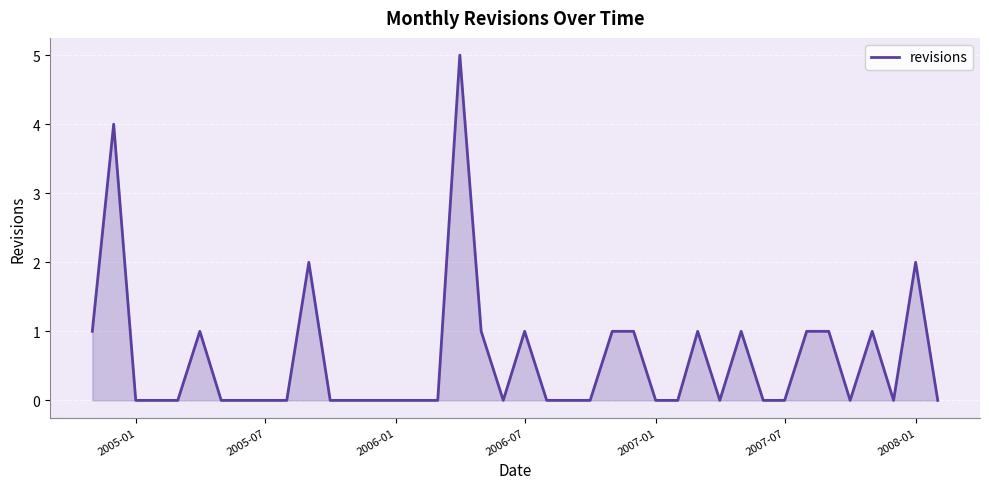

What is the greatest value displayed?

5